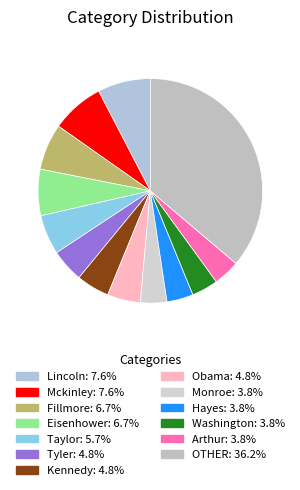

How many segments does this pie chart have?

13